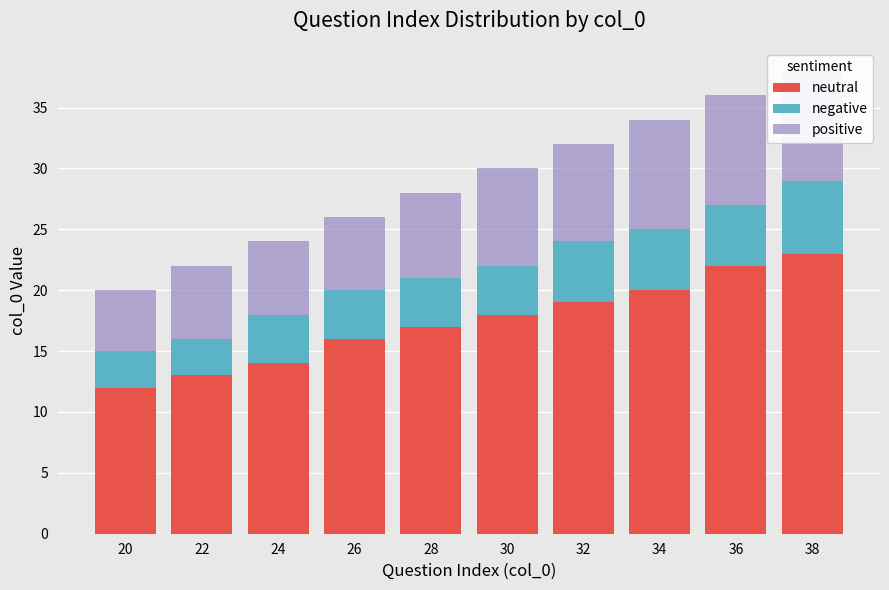

Is the value of neutral at 30 greater than the value of positive at 20?

Yes